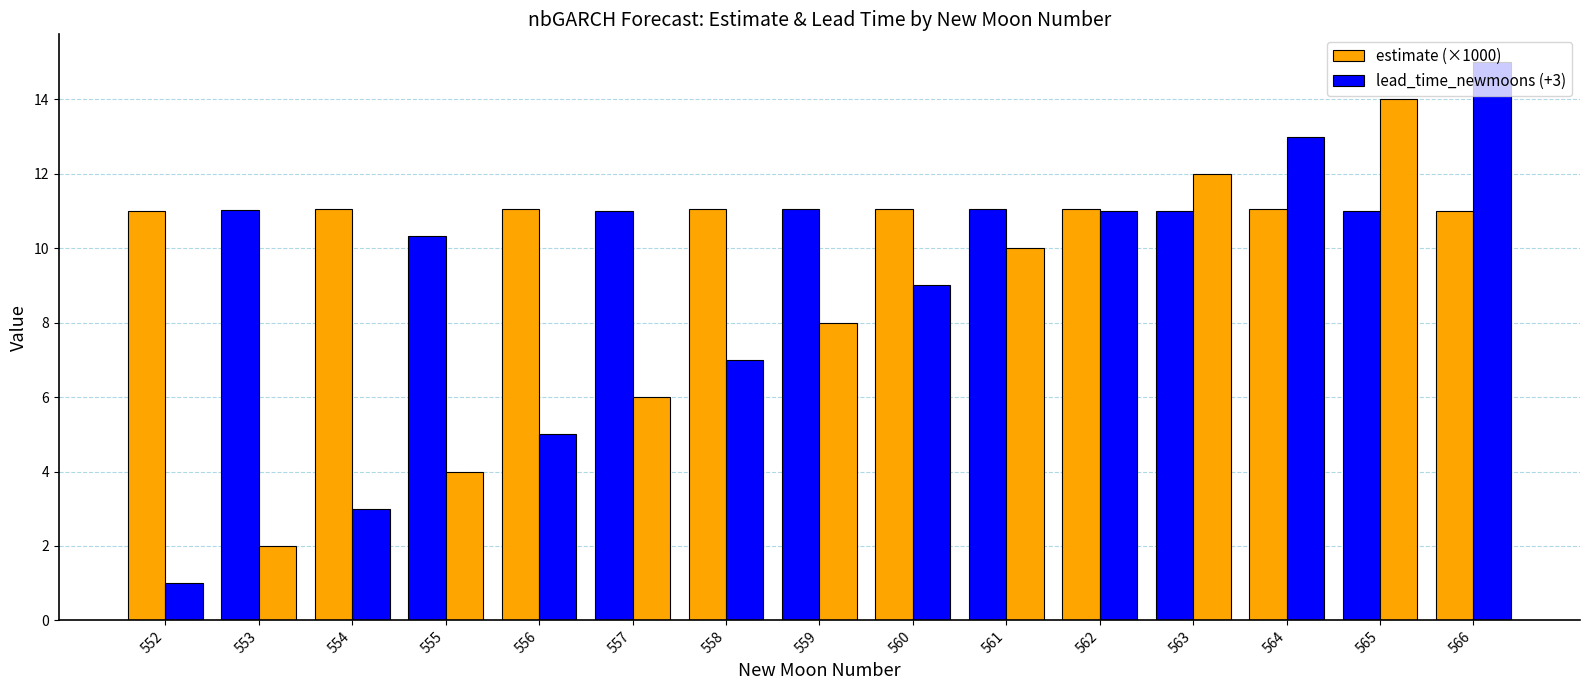

Rank the series by their average value, from lowest to highest.

lead_time_newmoons (+3), estimate (×1000)